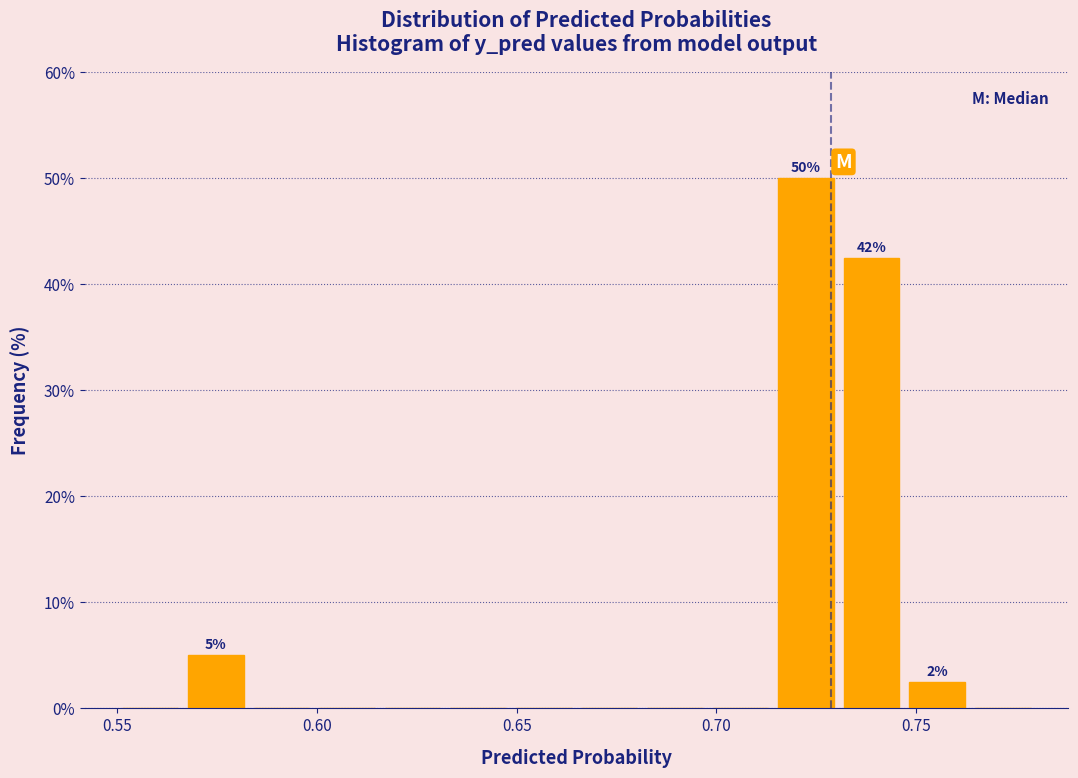

Around what value on the x-axis is the tallest bar? Give the approximate position of its centre, as read against the axis.

0.725